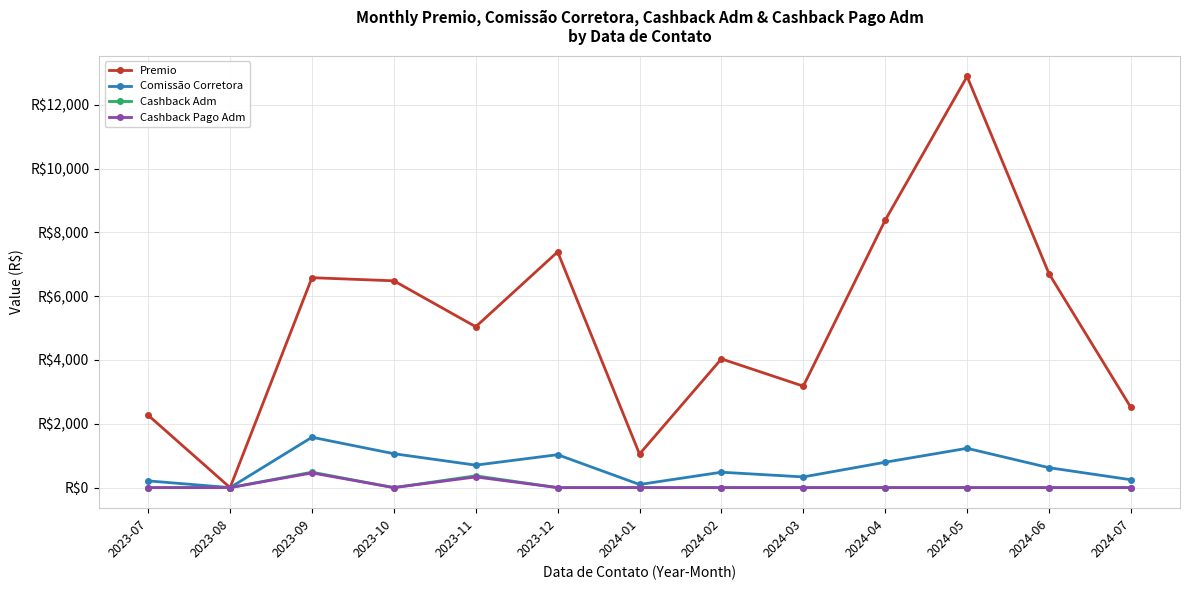

What are all the series names shown in the legend?

Premio, Comissão Corretora, Cashback Adm, Cashback Pago Adm